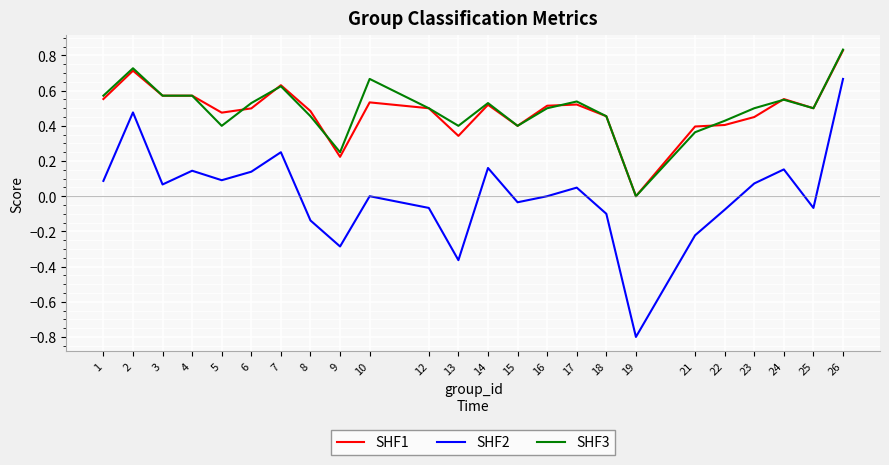

The value of SHF1 at 5 is 0.8. True or false?

False